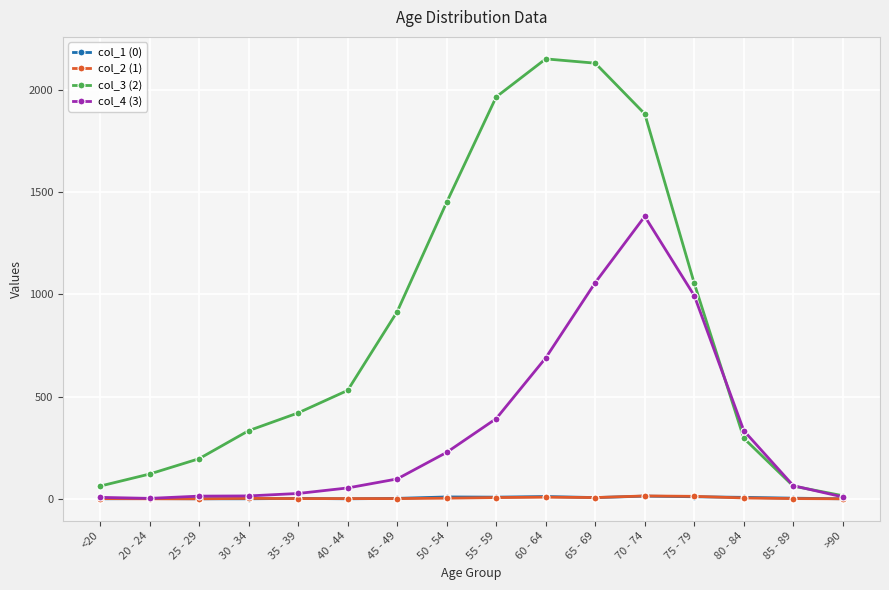

Which series has the widest spread of values?

col_3 (2)